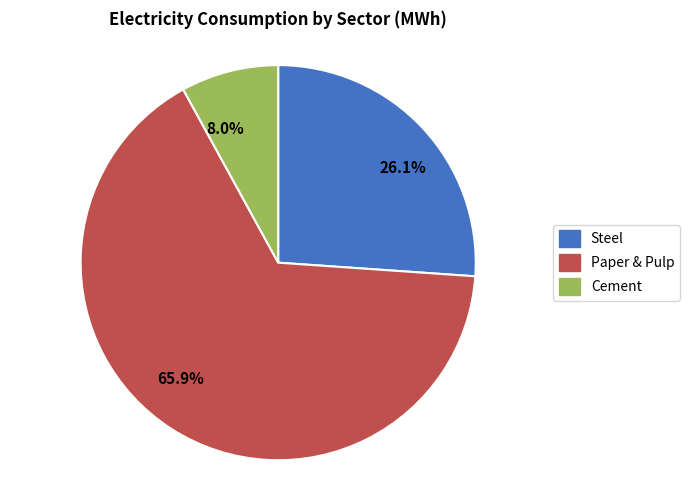

Does 65.9% account for over 50% of the chart?

Yes